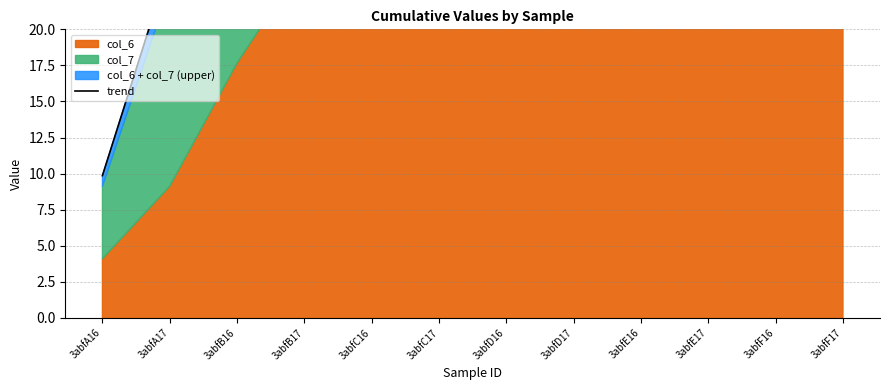

The value at 3abfE16 is 102.8. True or false?

True